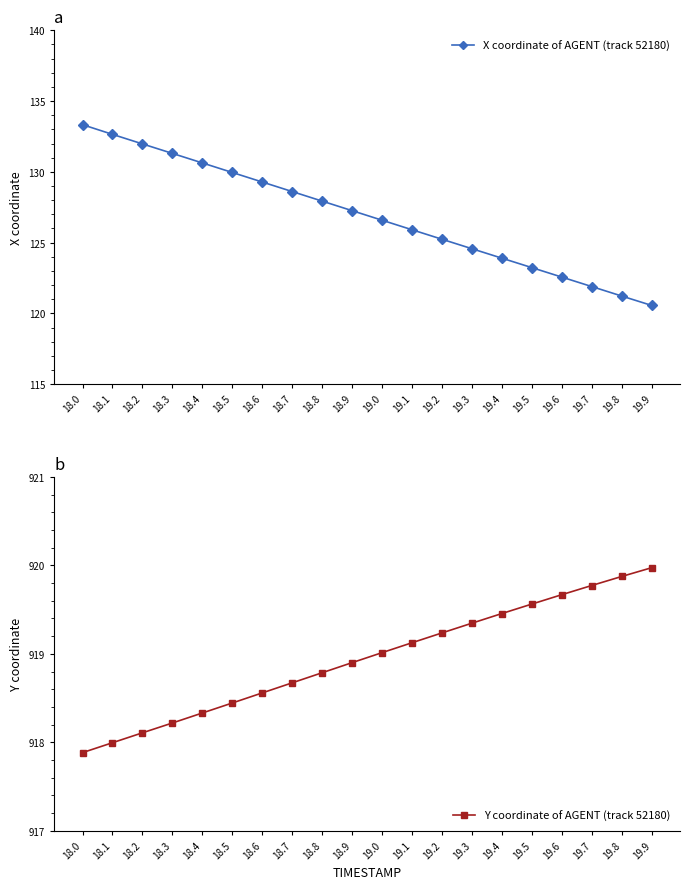

What is the label of the 18th point from the left?

19.7